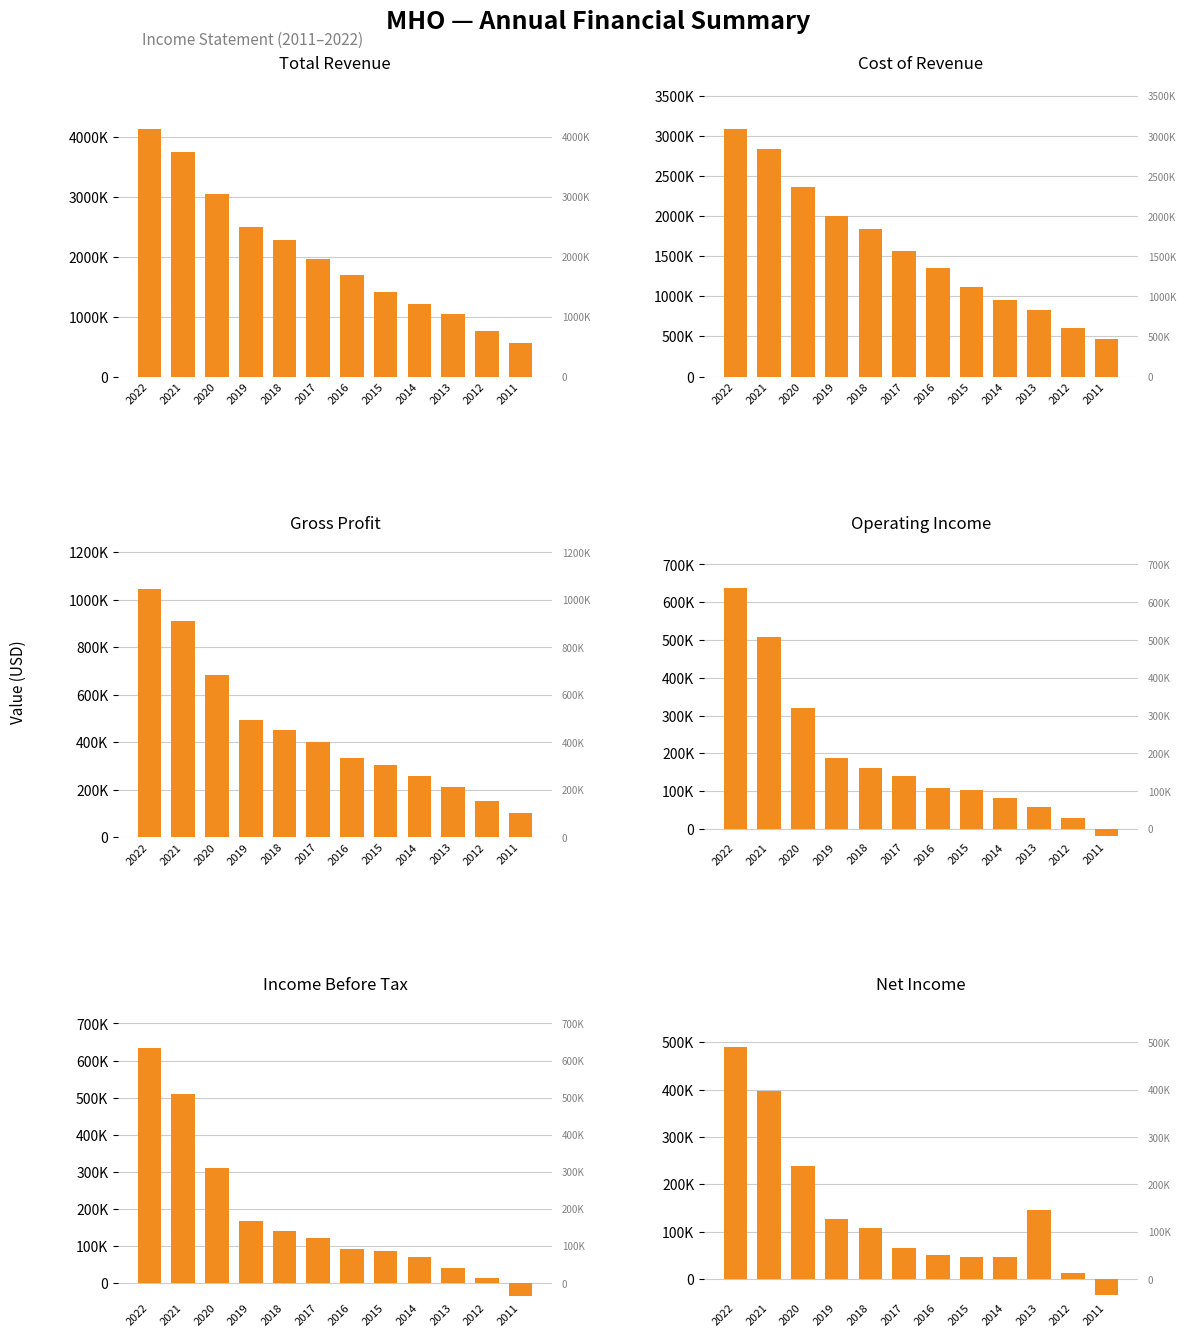

How many groups of bars are there?

12